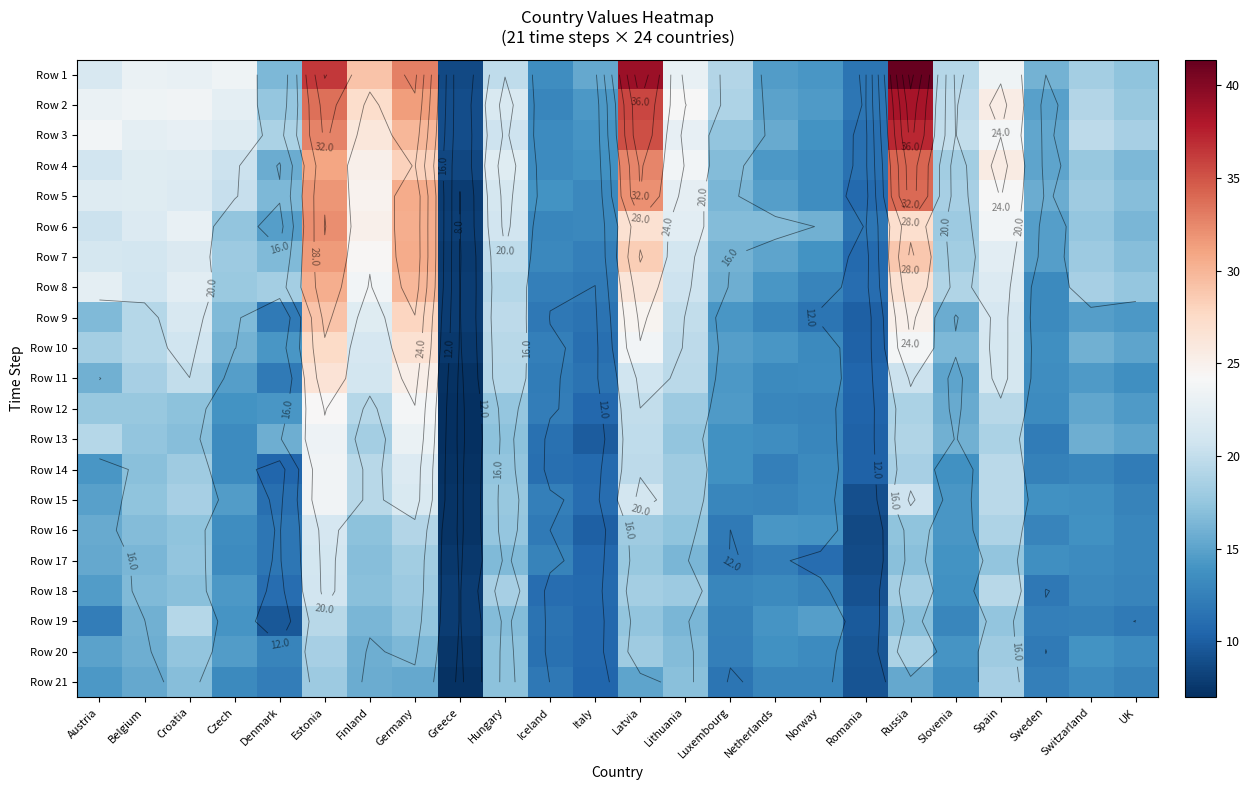

At which category is the sum across all series the highest?

Estonia